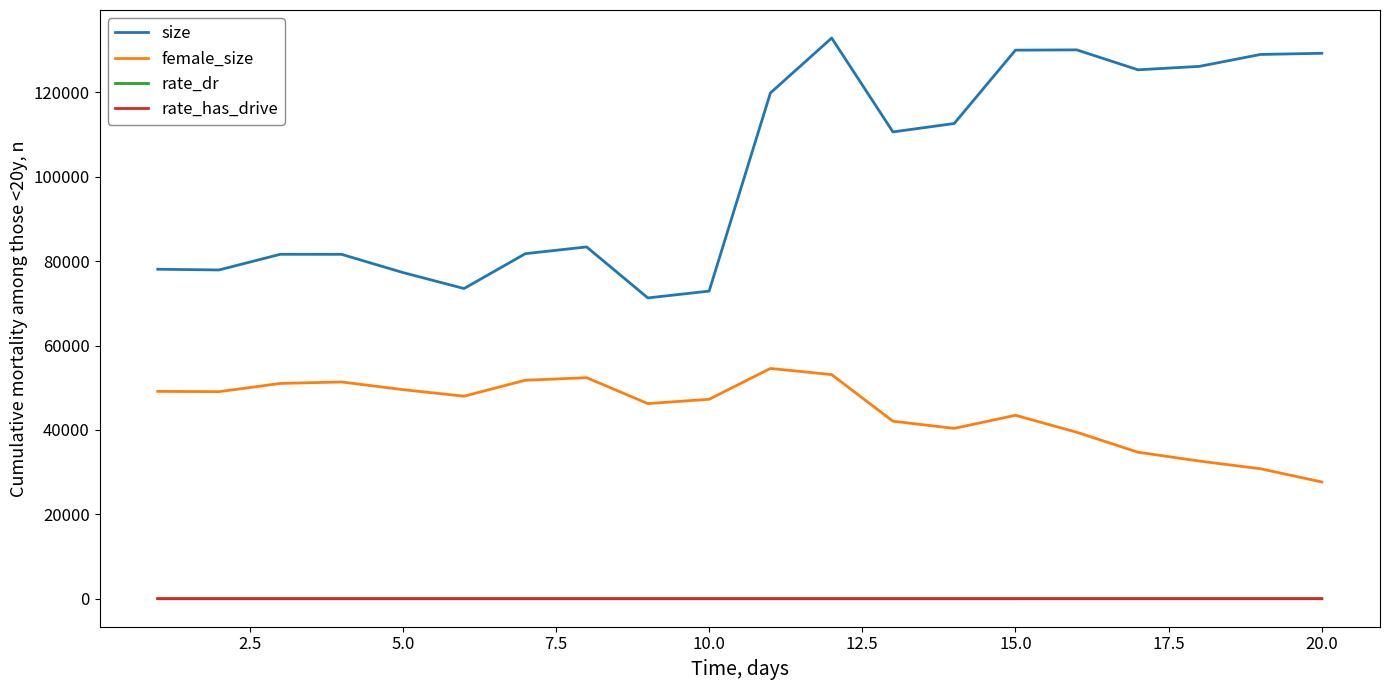

True or false: rate_dr and size cross at least once.

False